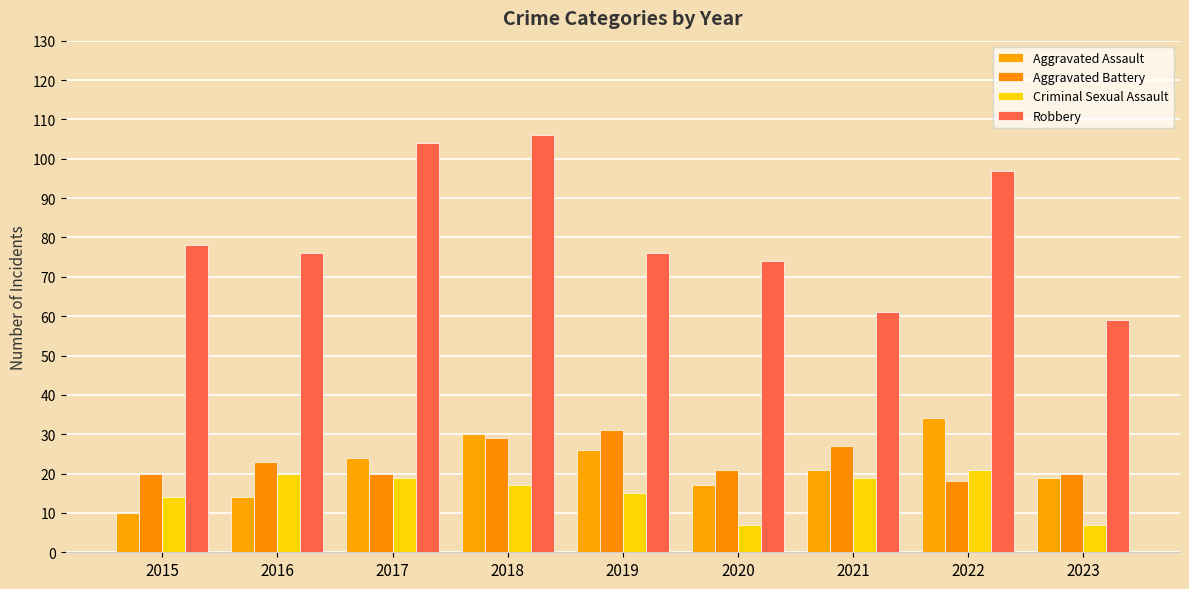

True or false: Aggravated Assault has a value of 25 at 2023.

False